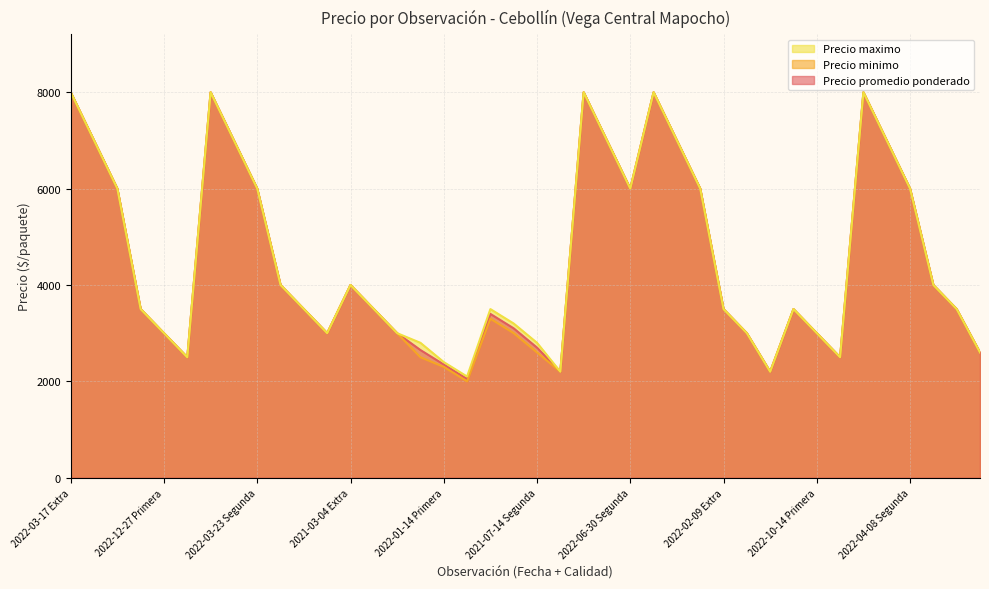

True or false: Precio maximo and Precio minimo cross at least once.

False